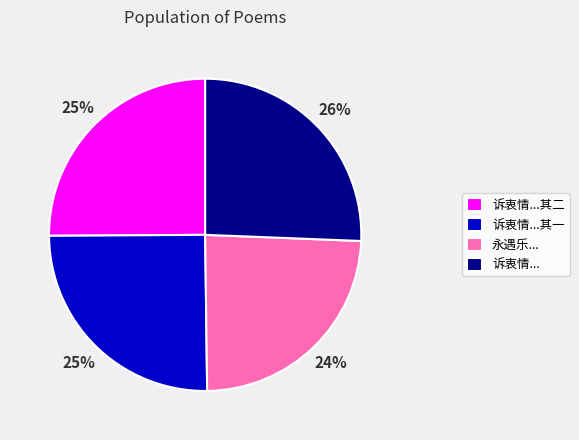

Which has a higher value, 诉衷情...其二 or 永遇乐...?

诉衷情...其二